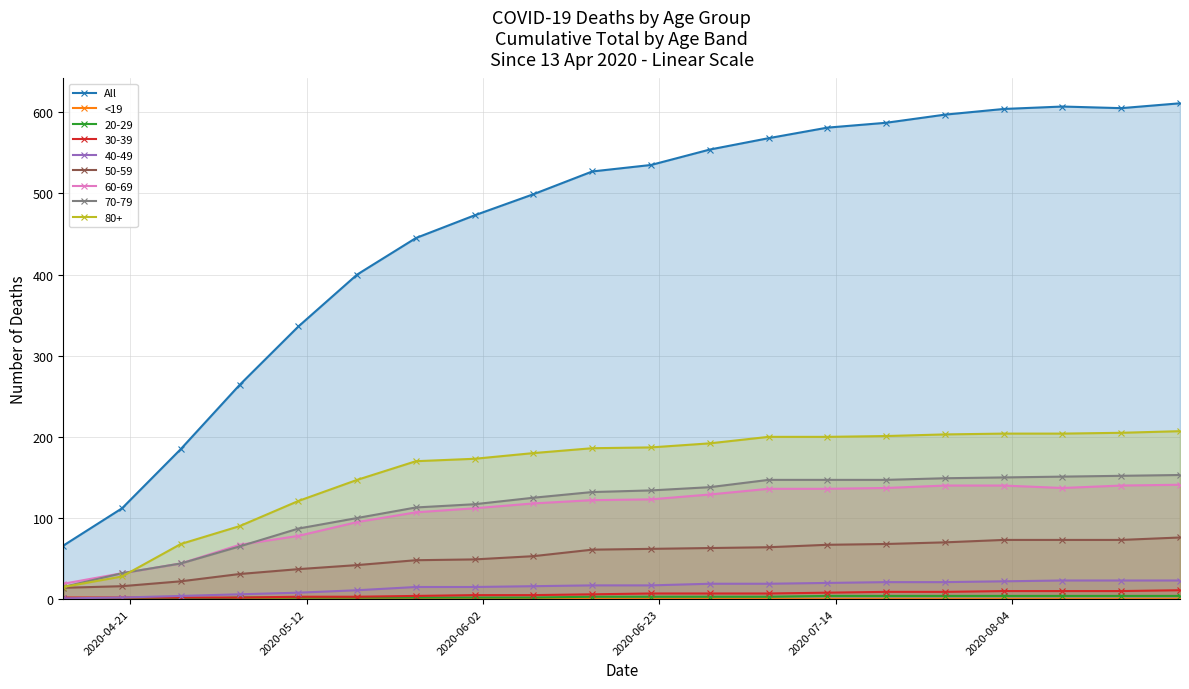

Which series has the largest total across all categories?

All